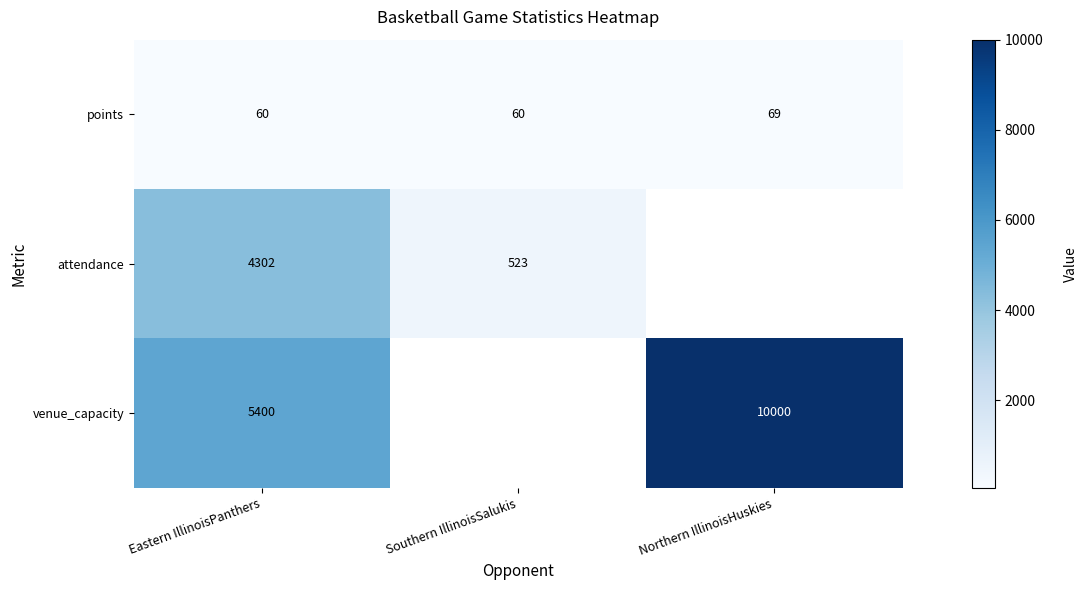

What is the total value across all series at Eastern IllinoisPanthers?

9762